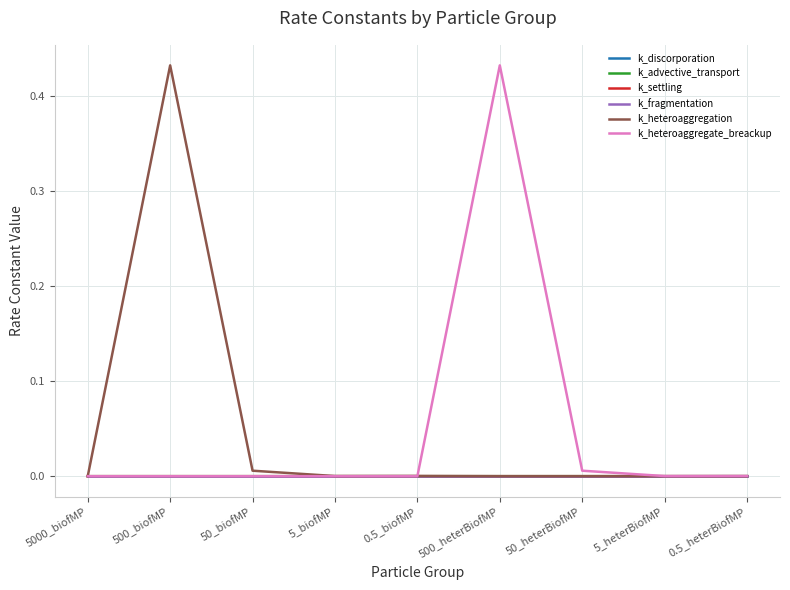

Where is the first local maximum for k_fragmentation?

500_biofMP